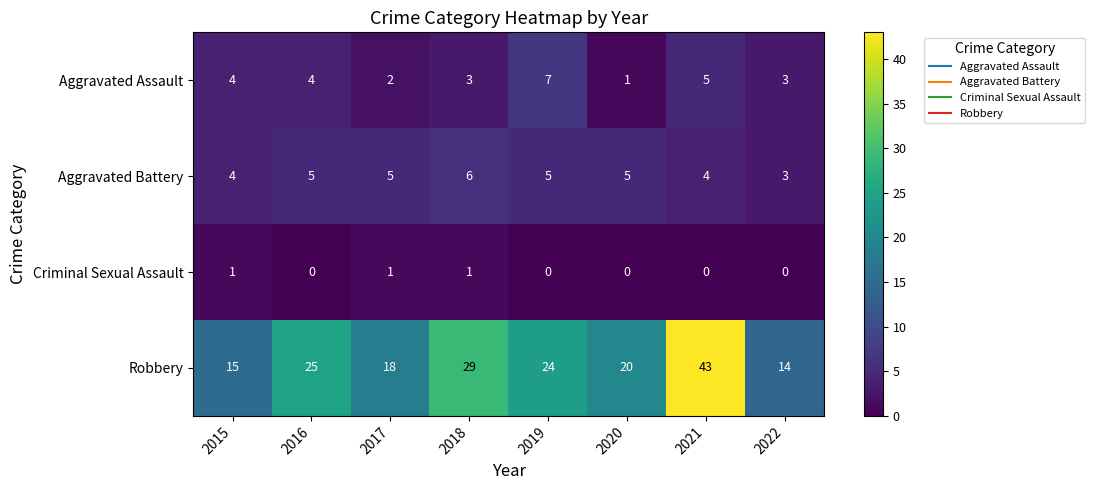

Count the Aggravated Assault values in the range 3 to 5.

5